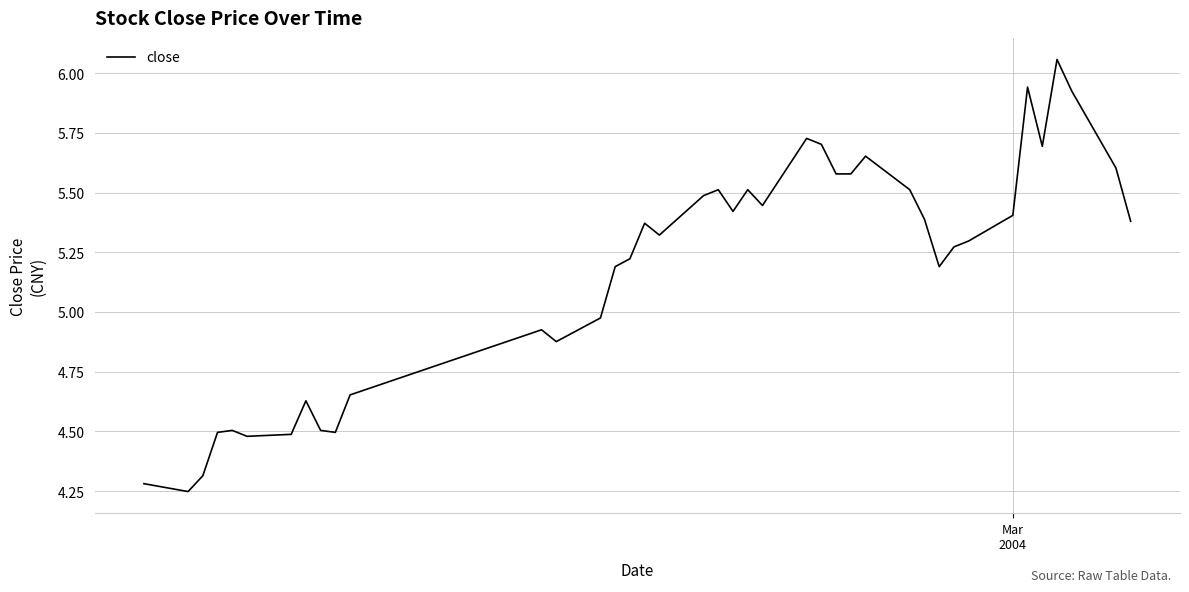

Does the chart have visible grid lines?

Yes